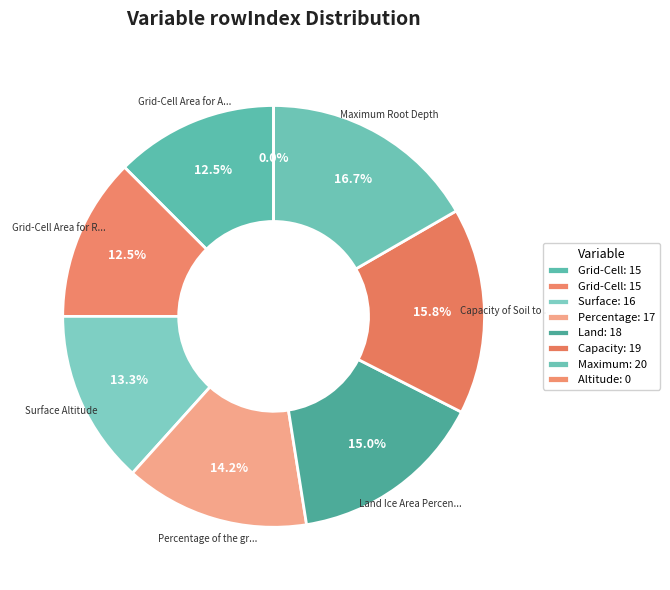

Count the number of slices in the pie.

8